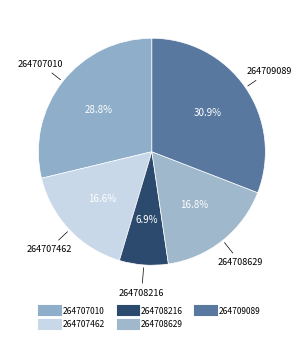

Combined, do 264708216 and 264707462 account for over 50%?

No